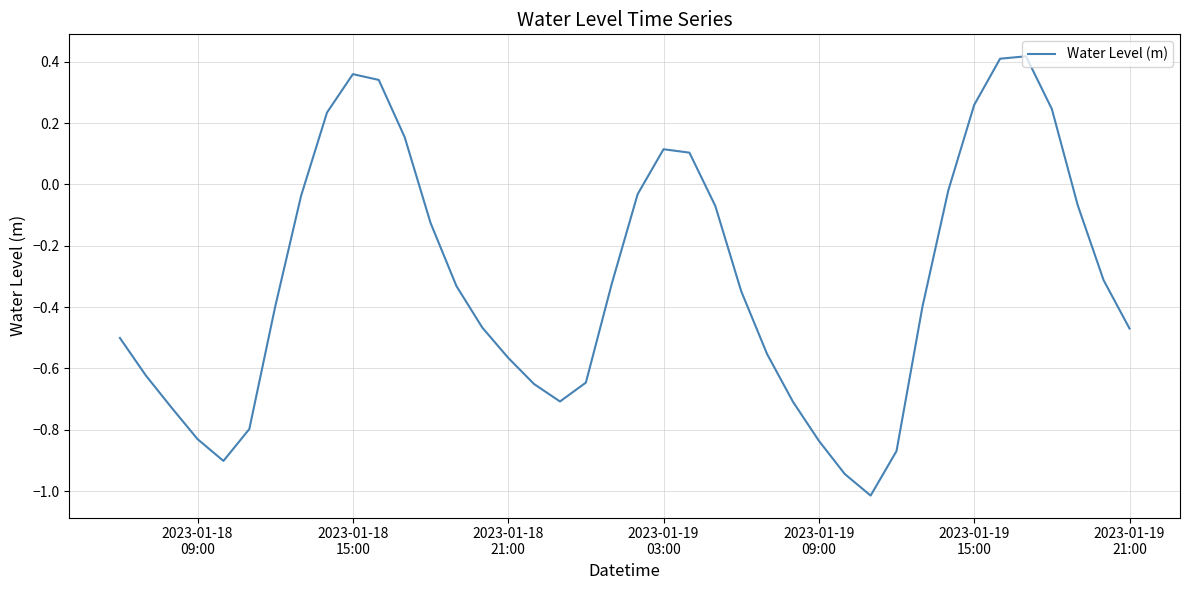

What is the smallest value displayed?

-1.0